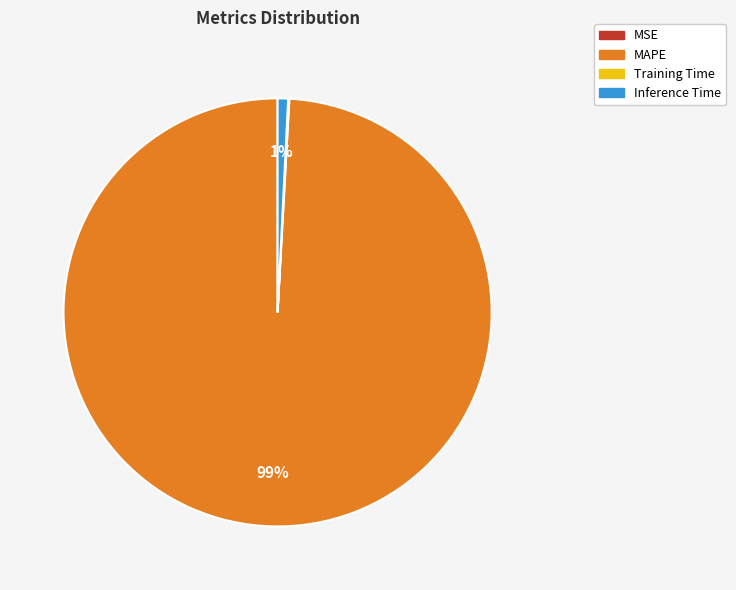

Combined, do Inference Time and MAPE account for over 50%?

Yes